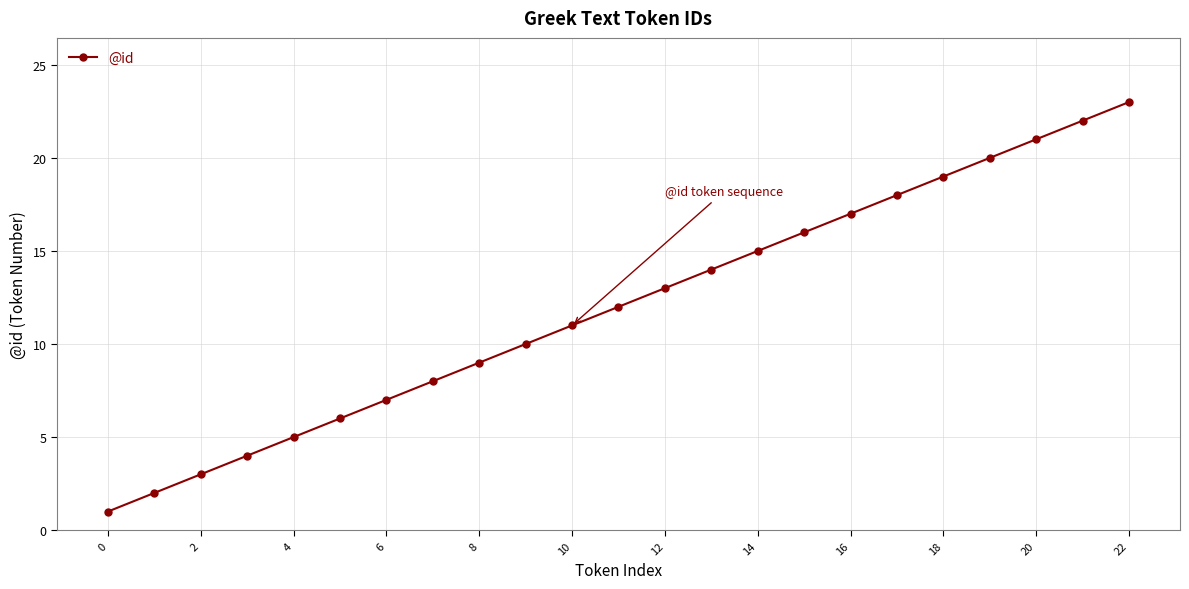

What is the maximum value shown in the chart?

23